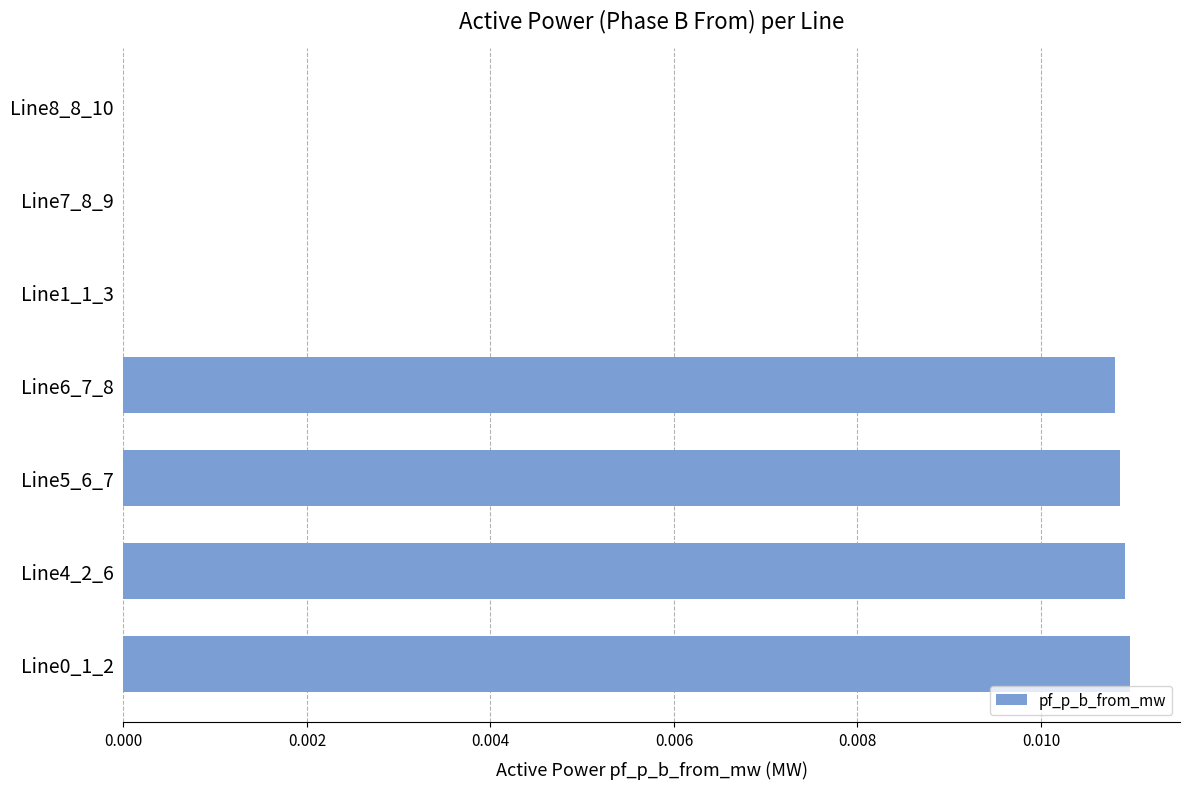

True or false: the data shows 0.0 at Line0_1_2.

True